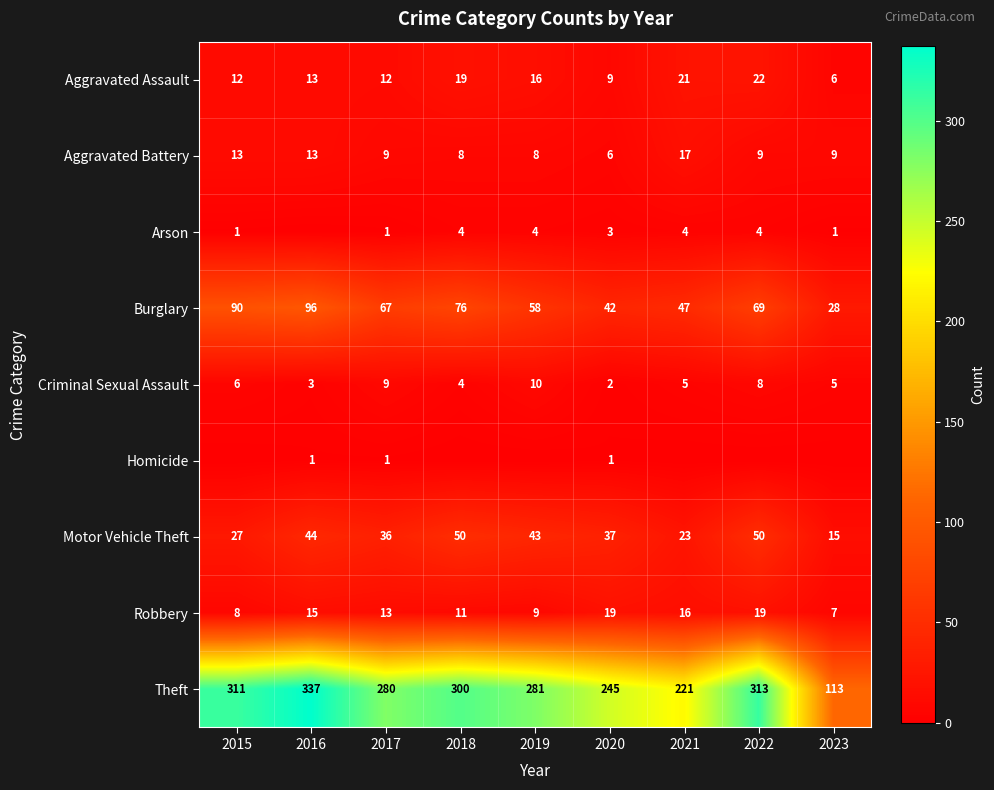

Is it true that Theft equals 164 at 2020?

False